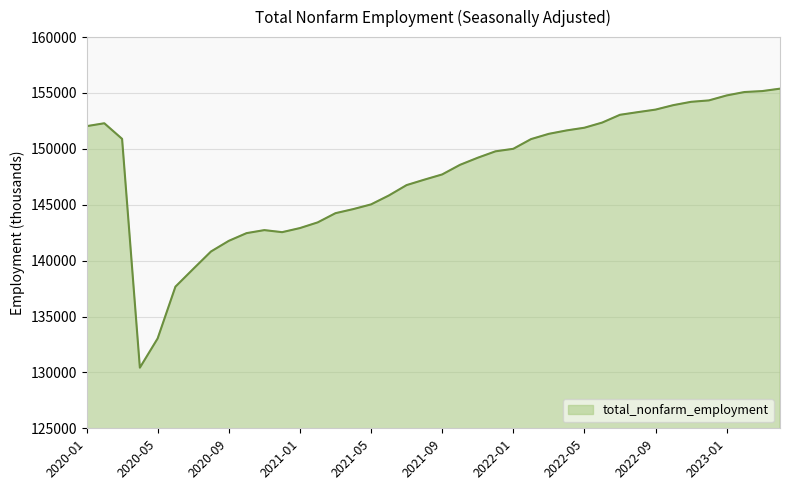

What is the difference between the maximum and minimum values?

24963